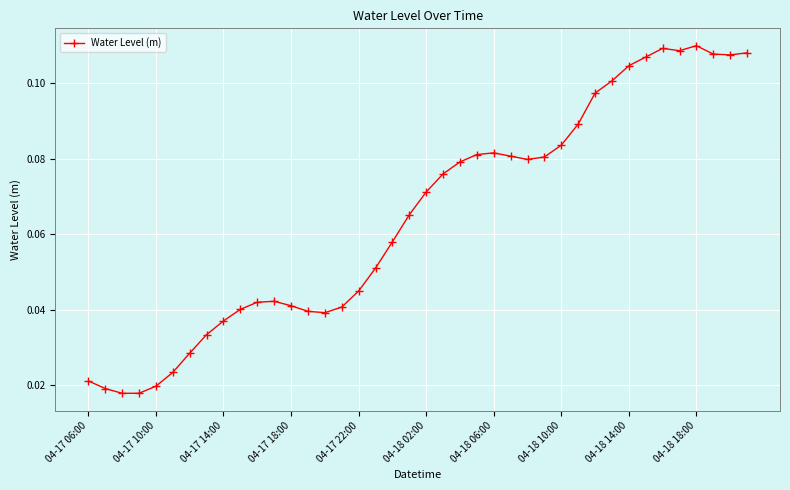

What is the sum of all values?

2.6